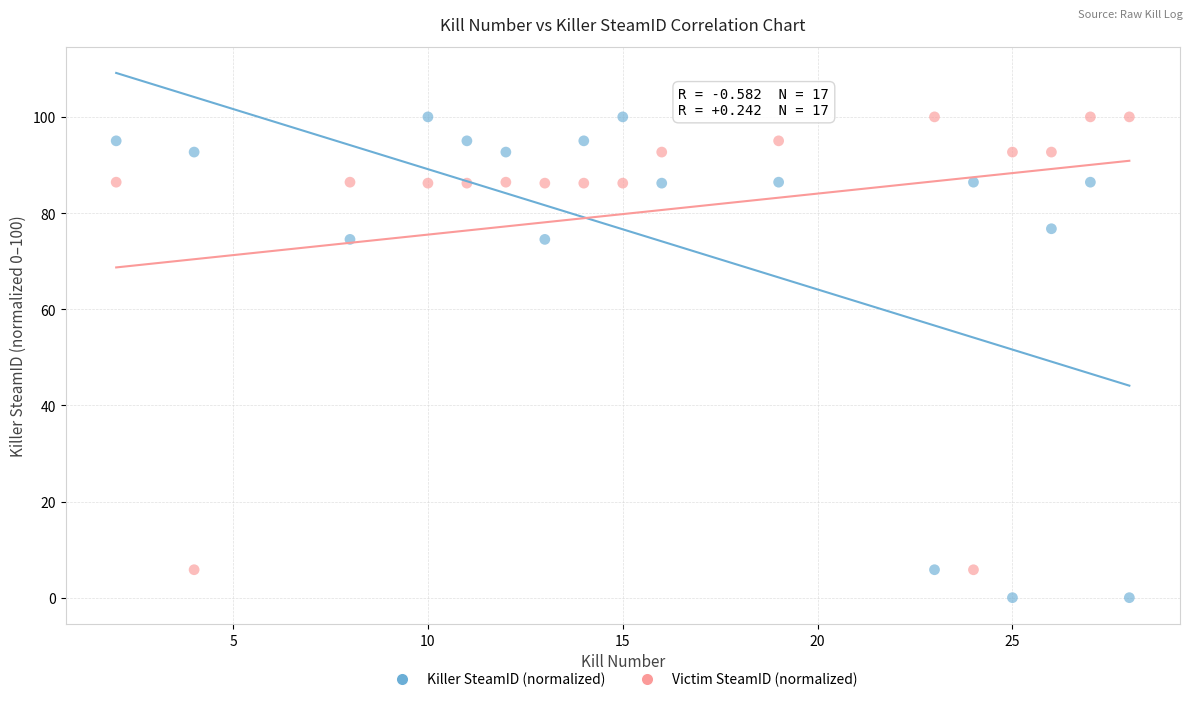

Which series reaches the minimum Y coordinate?

Killer SteamID (normalized)